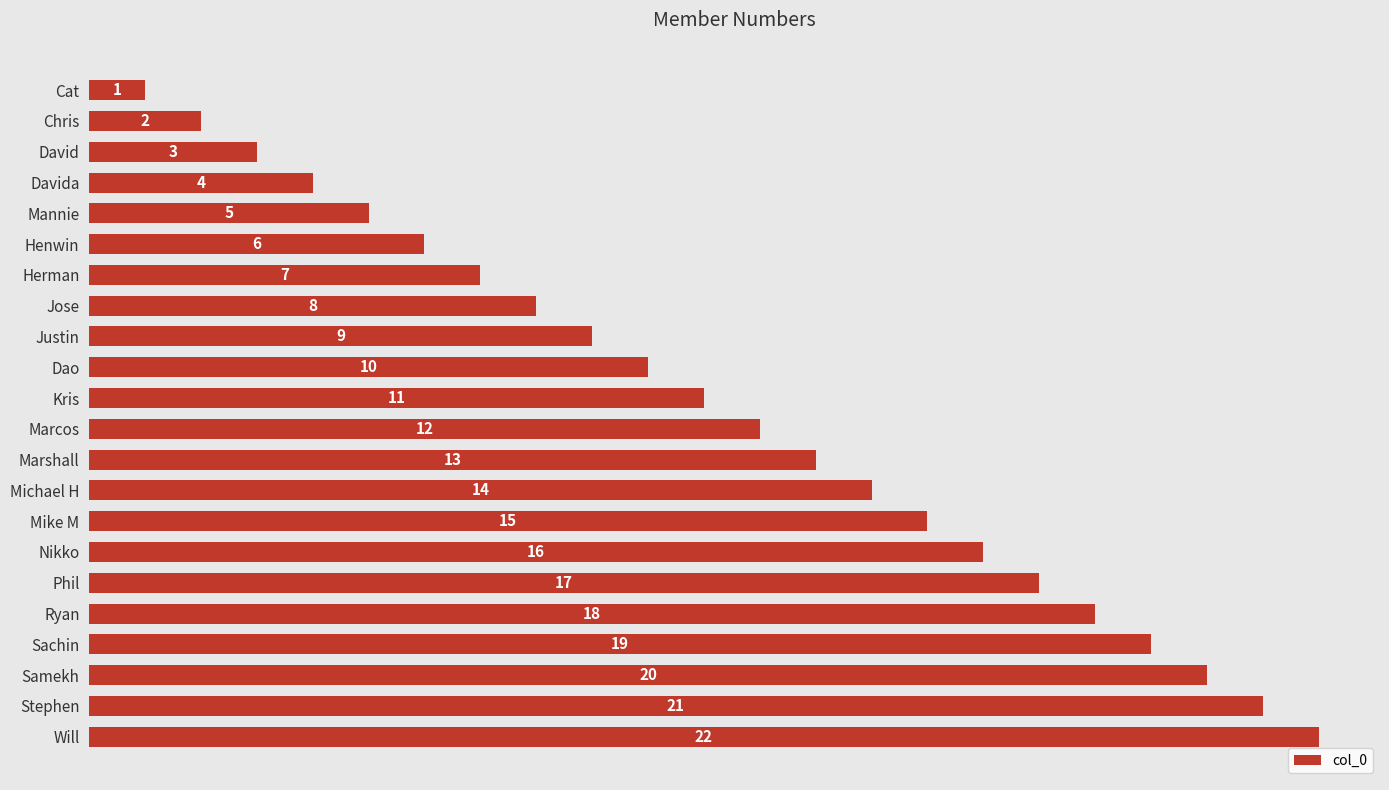

What is the label of the 1st bar from the bottom?

Will